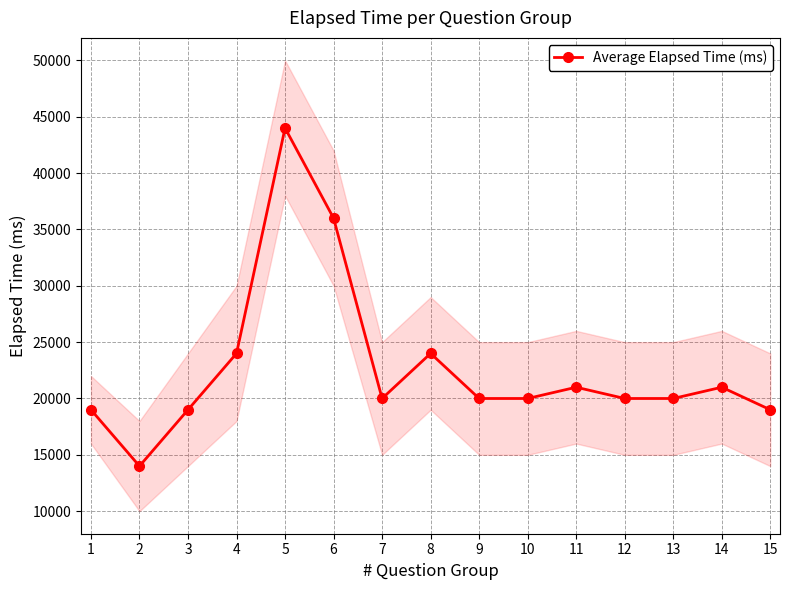

Does the chart have visible grid lines?

Yes